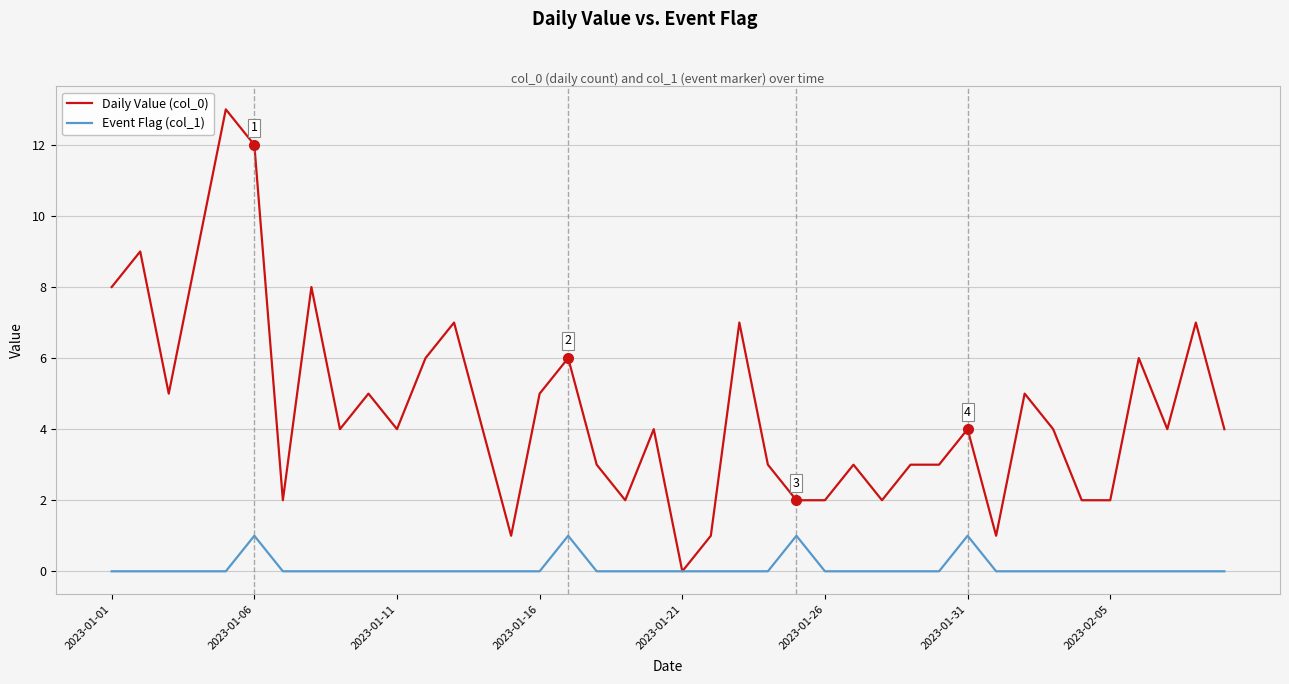

List the series in order of their overall mean, lowest first.

Event Flag (col_1), Daily Value (col_0)